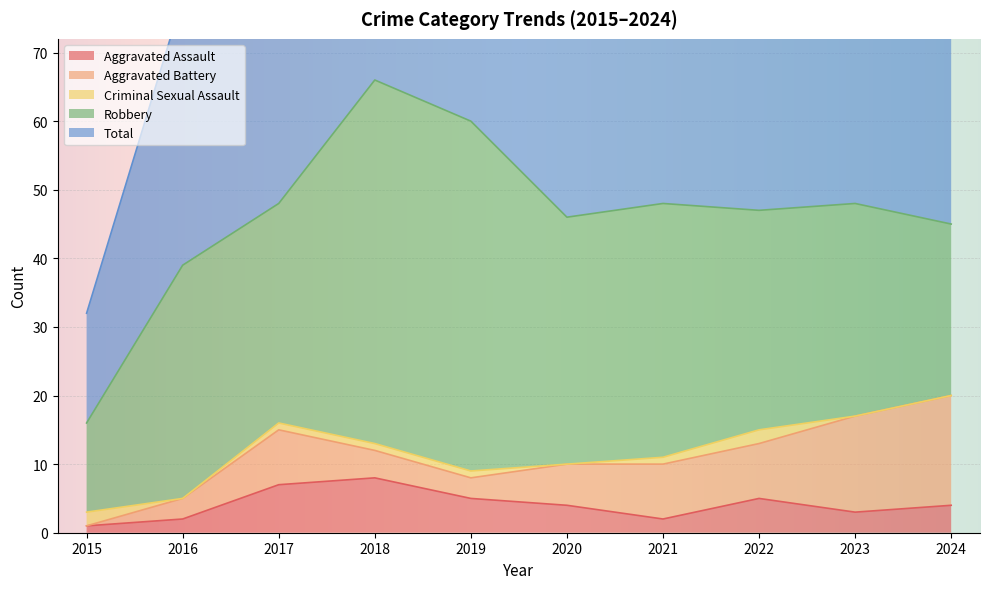

Which series has the largest range (max minus min)?

Total